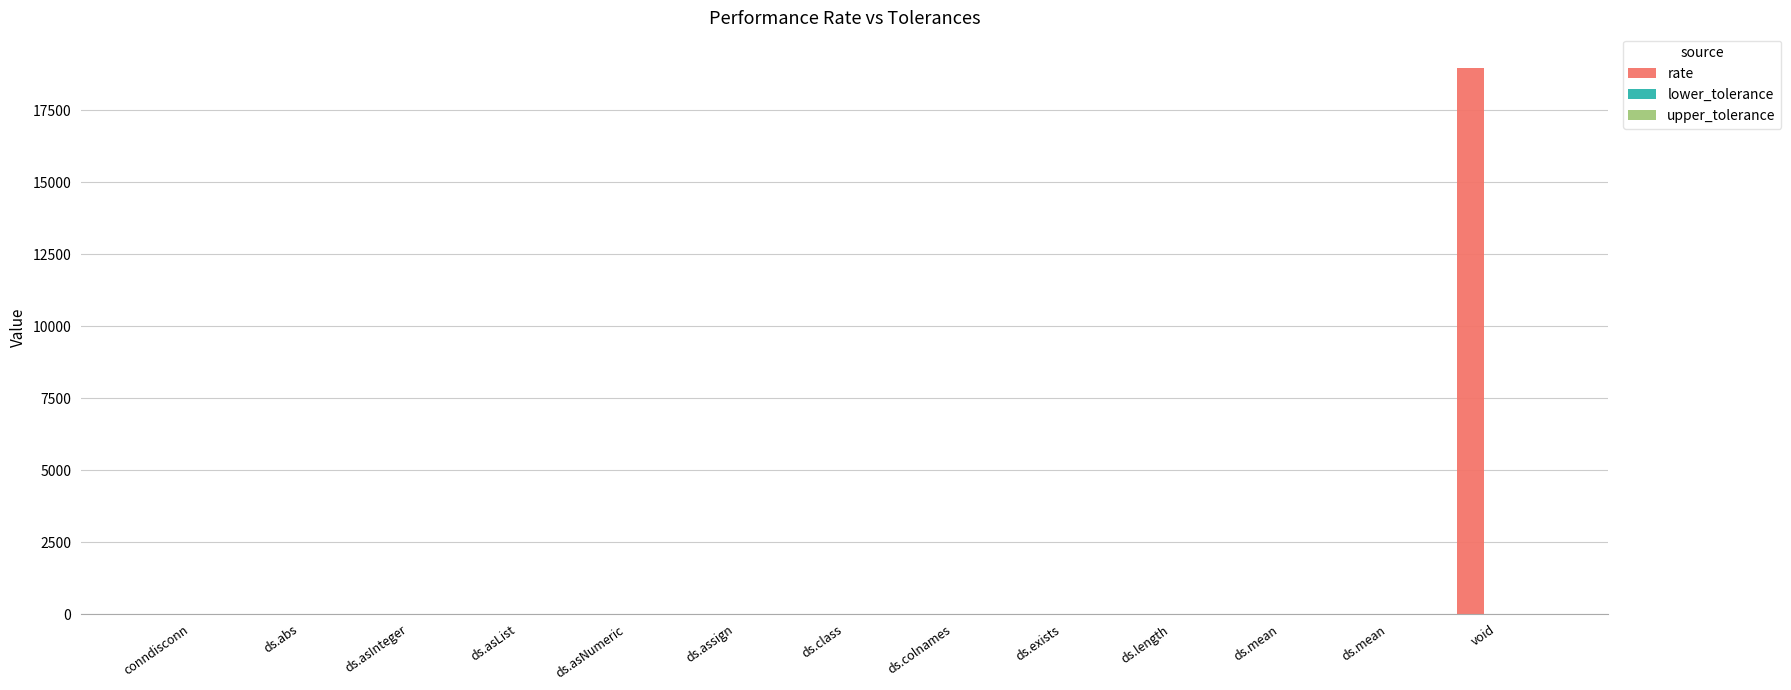

What is the difference between the highest and lowest values at void?

18973.6